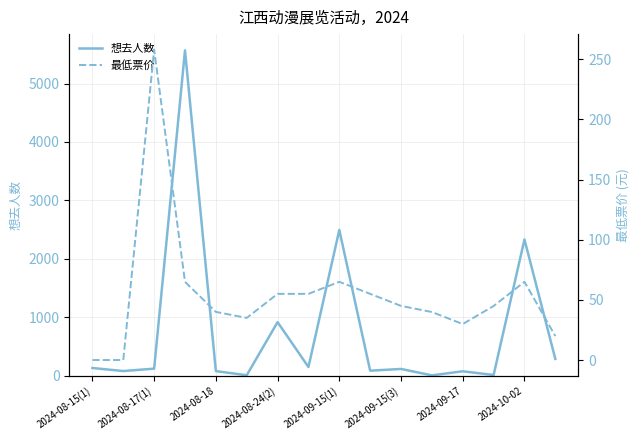

Where is 想去人数 nearest to the value 2786?

2024-09-15(1)